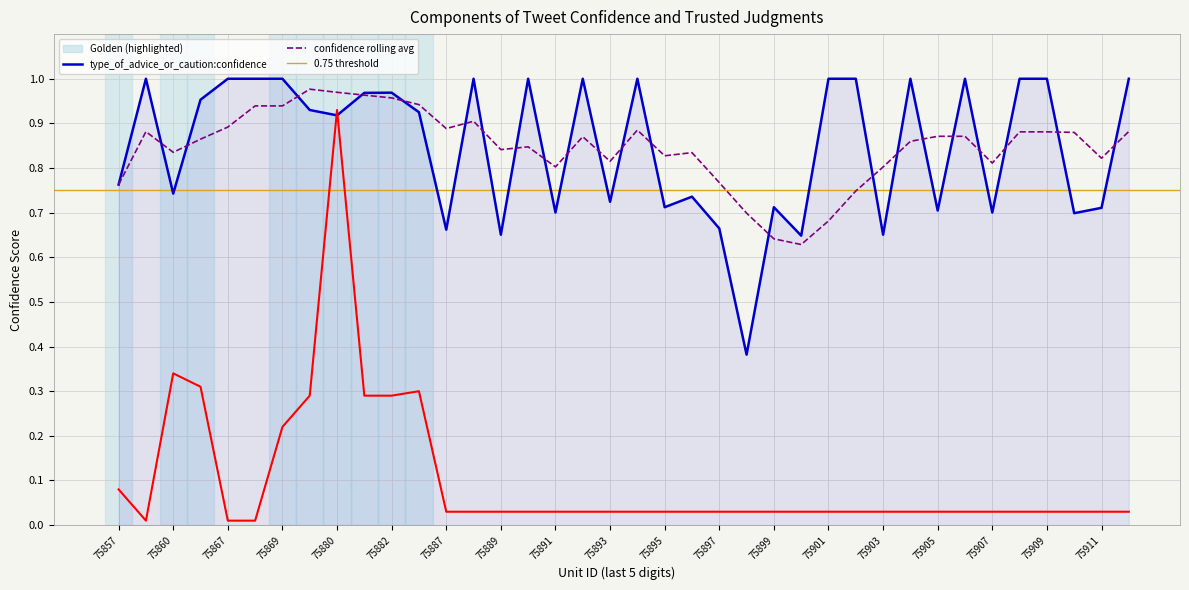

At 227175883, list the series in order from smallest to largest.

_trusted_judgments, type_of_advice_or_caution:confidence